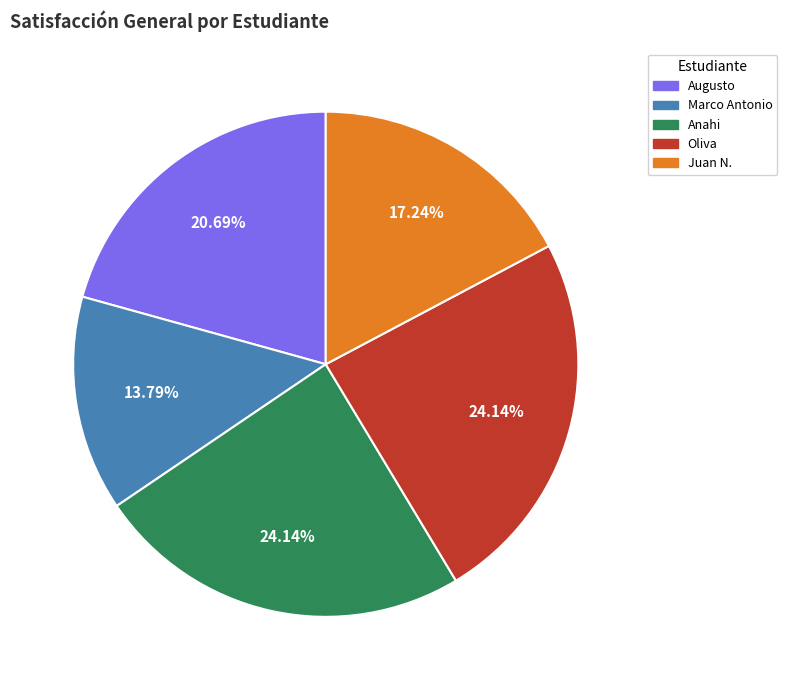

Is there a majority slice in this chart?

No